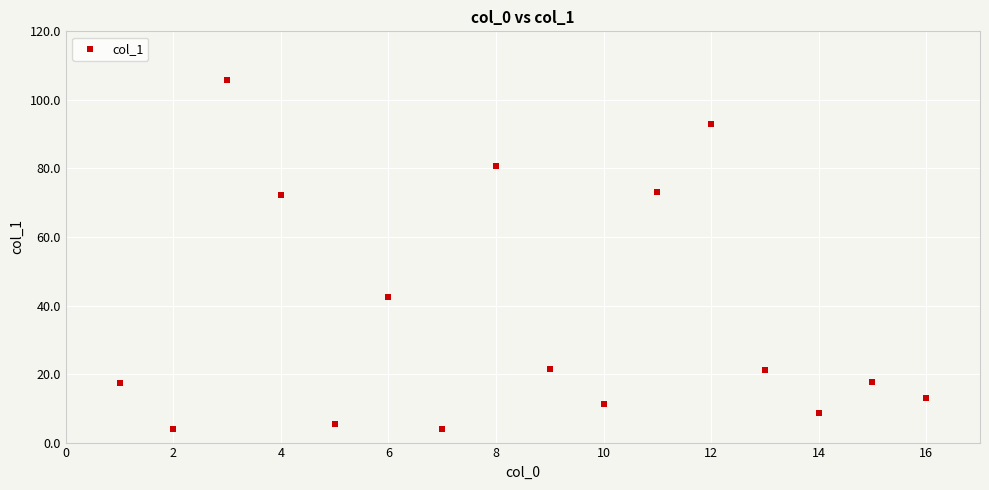

What Y value in the scatter plot is closest to 54?

42.4